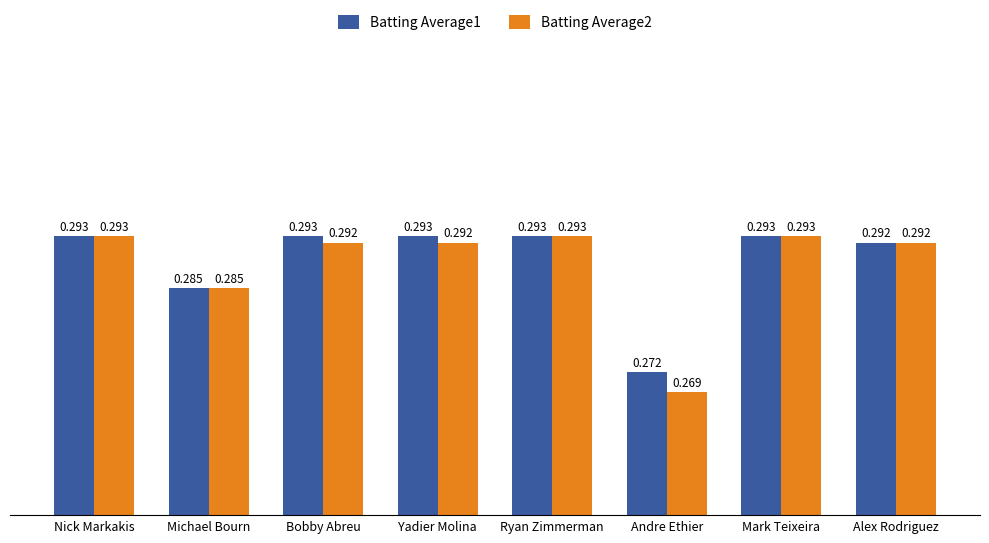

Which series has the widest spread of values?

Batting Average2